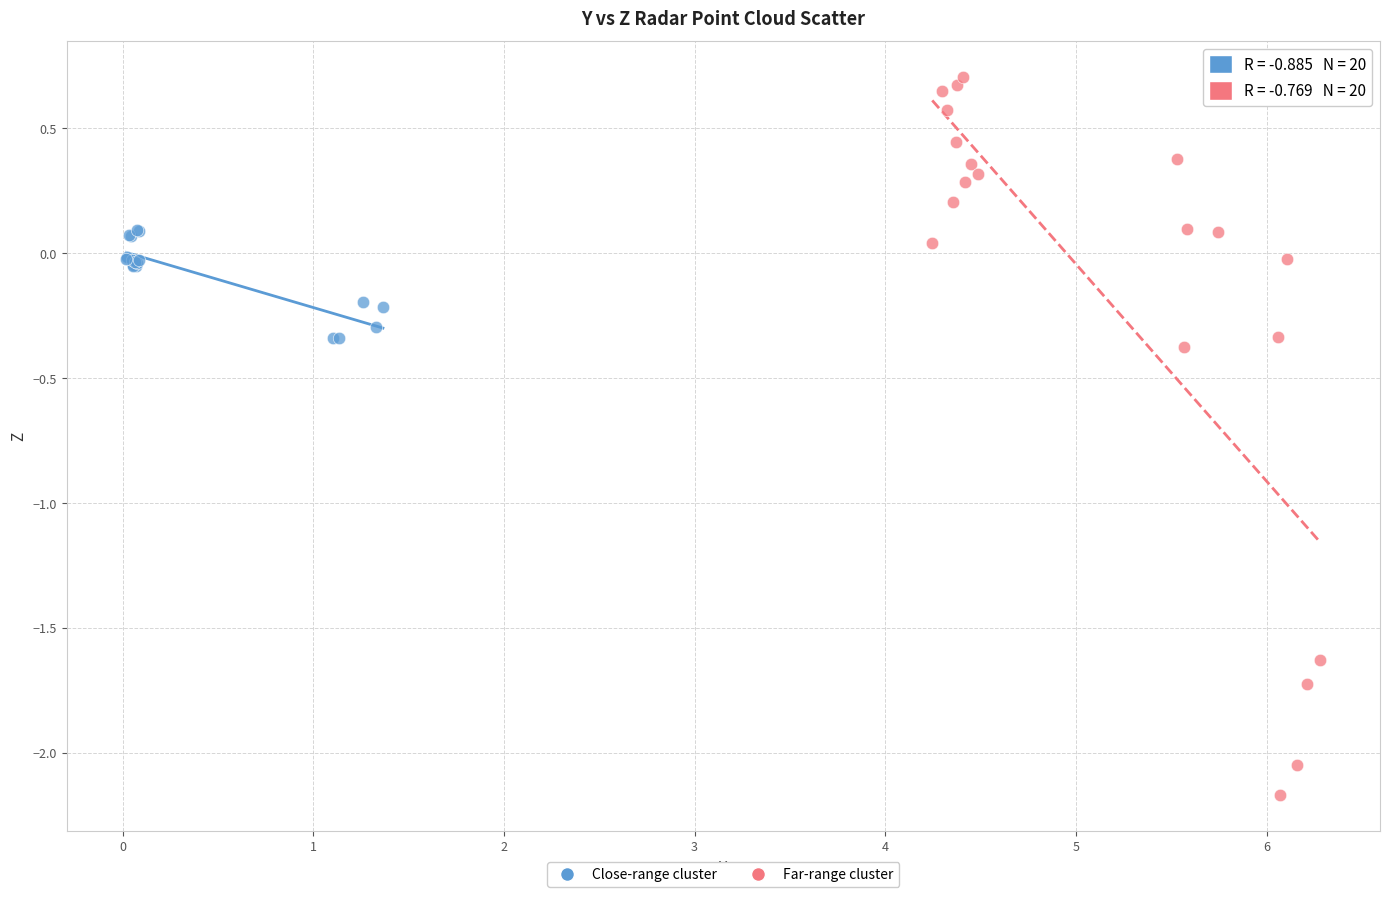

Which series contains the highest Y value?

Far-range cluster